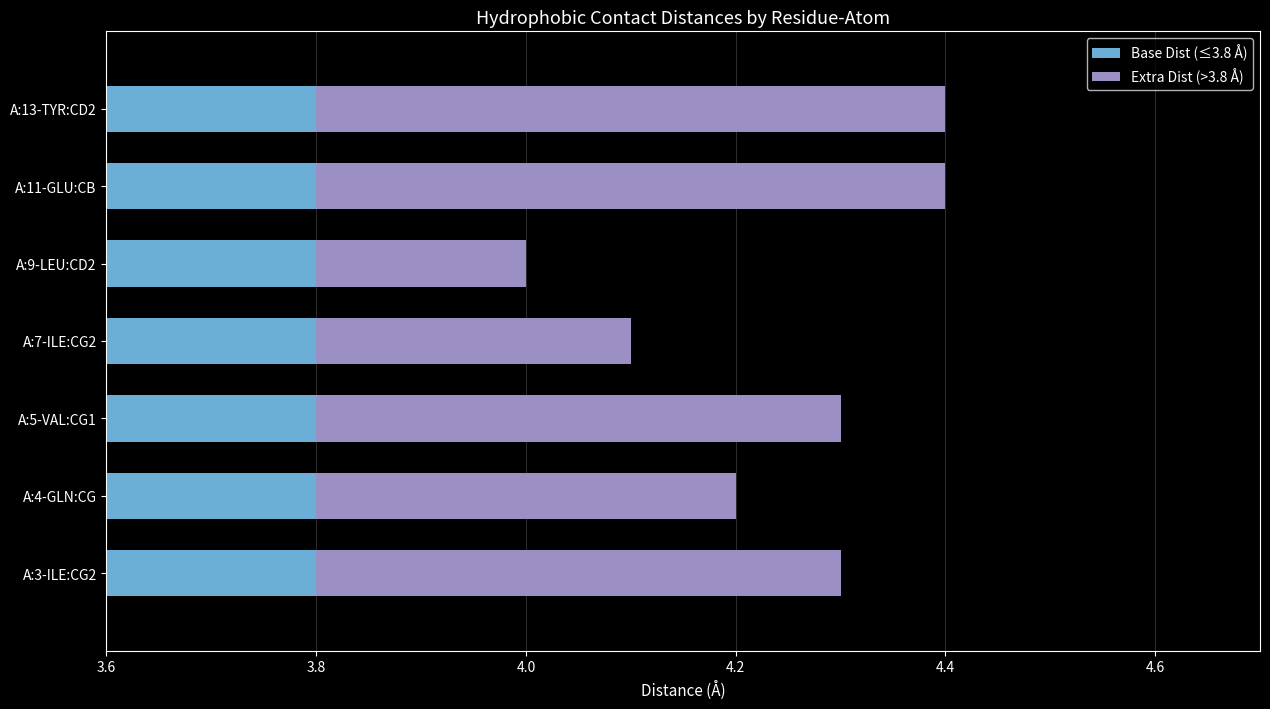

Rank the series by their average value, from highest to lowest.

Base Dist (≤3.8 Å), Extra Dist (>3.8 Å)